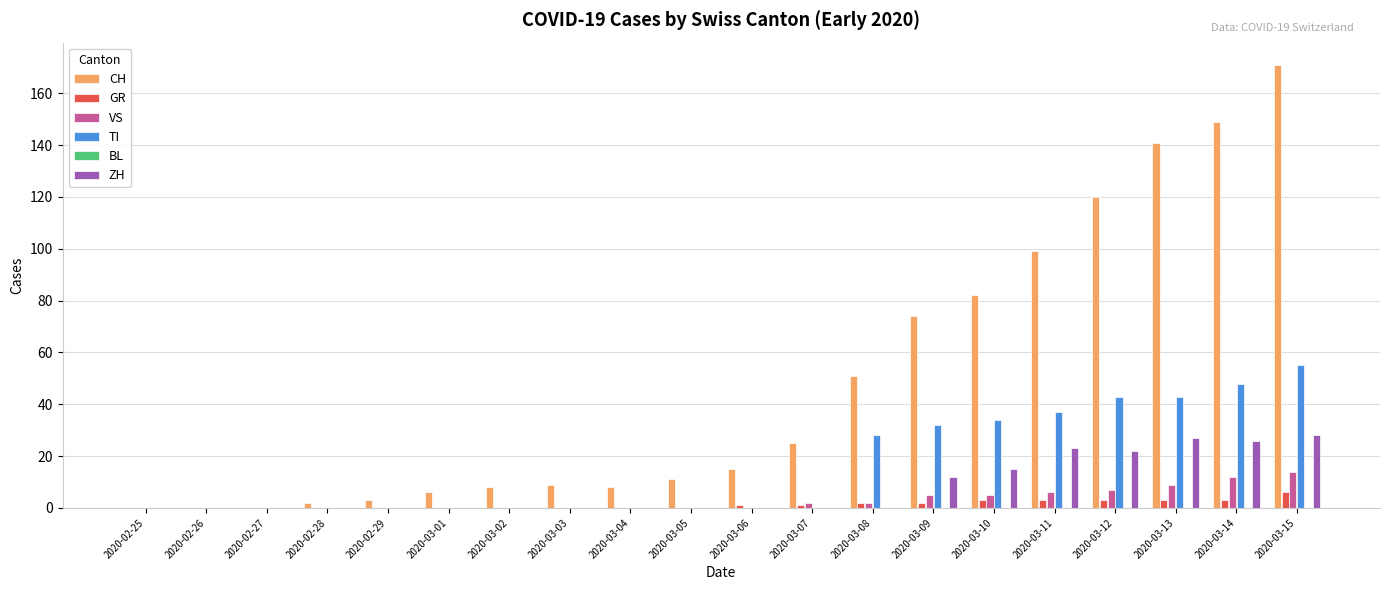

What is the greatest value displayed?

171